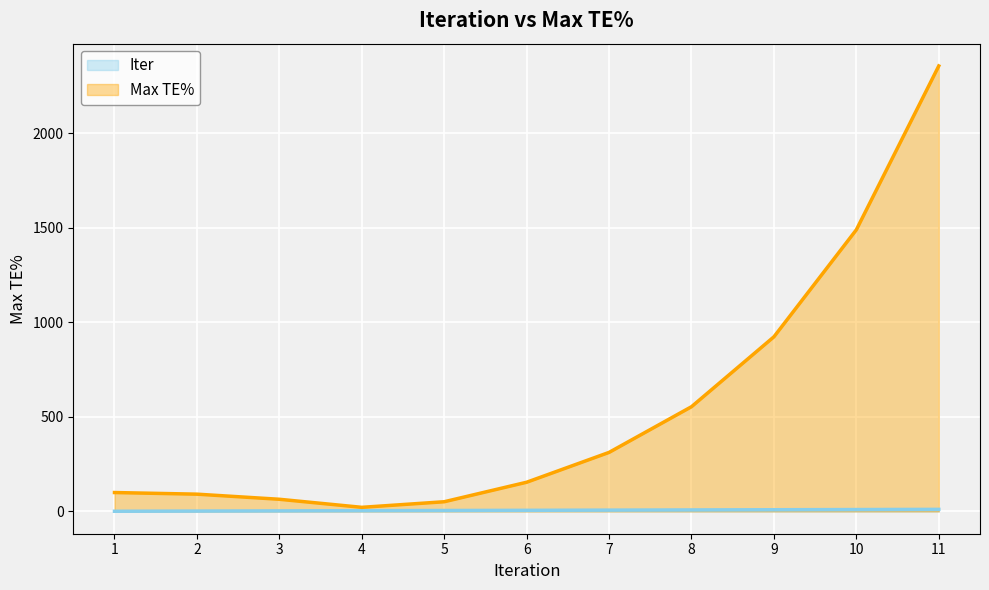

Count the Iter values in the range 3 to 9.

7